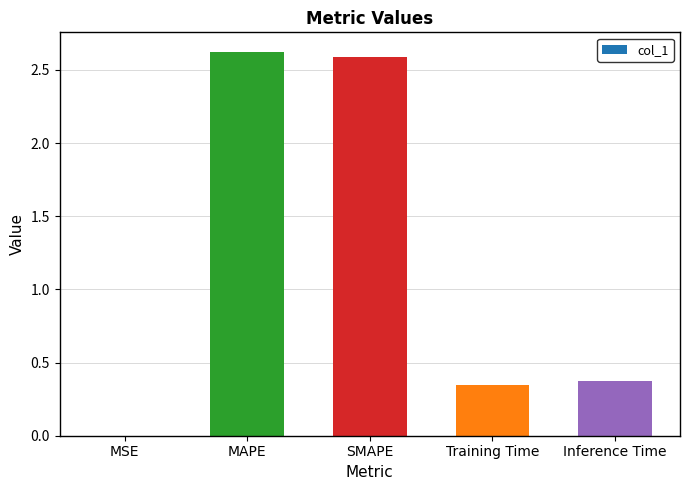

What is the sum of the values at Inference Time and MAPE?

3.0